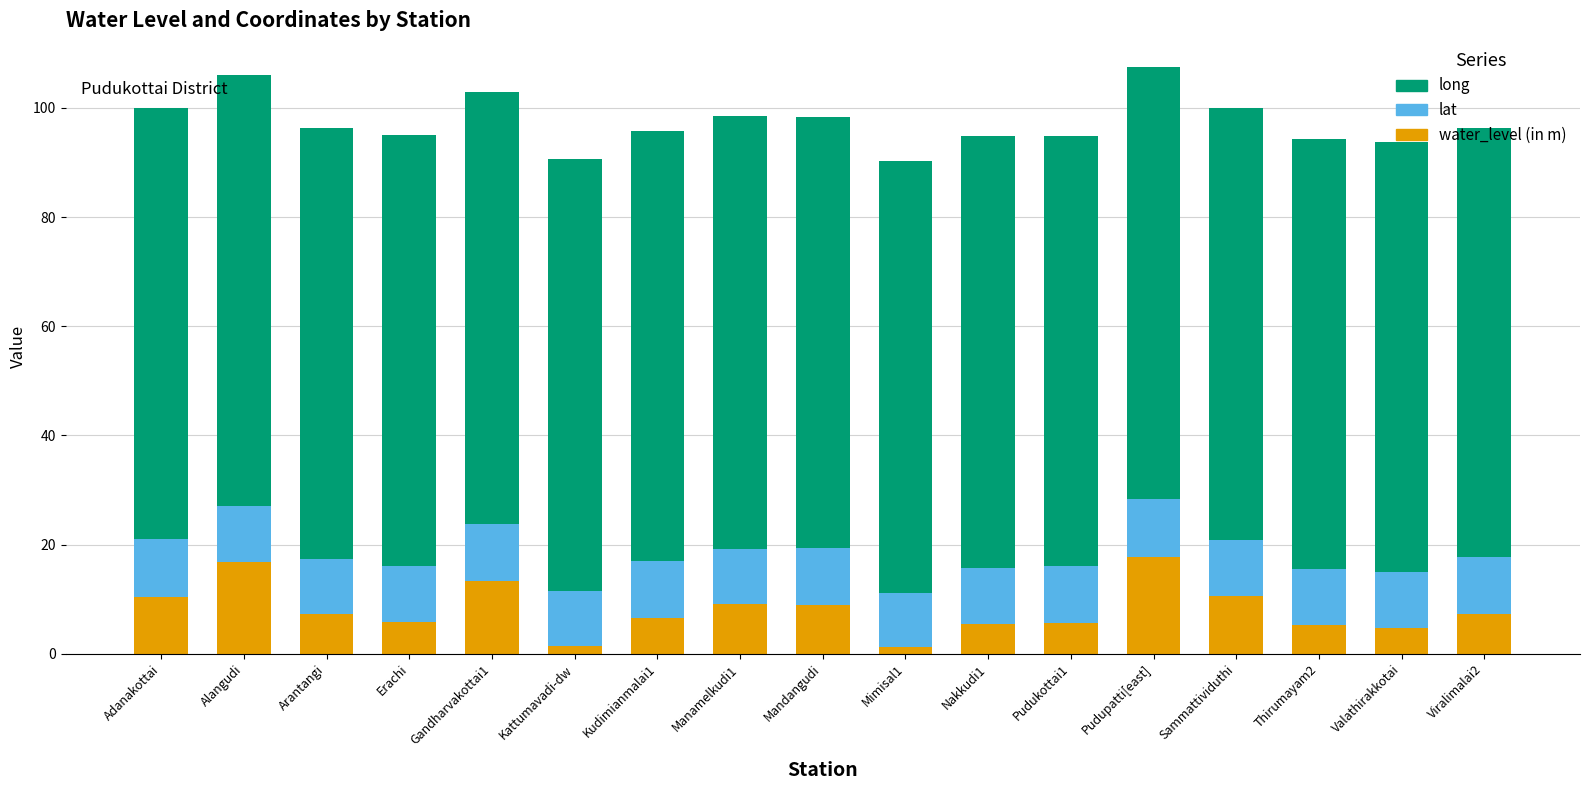

How many data points does each series have?

17